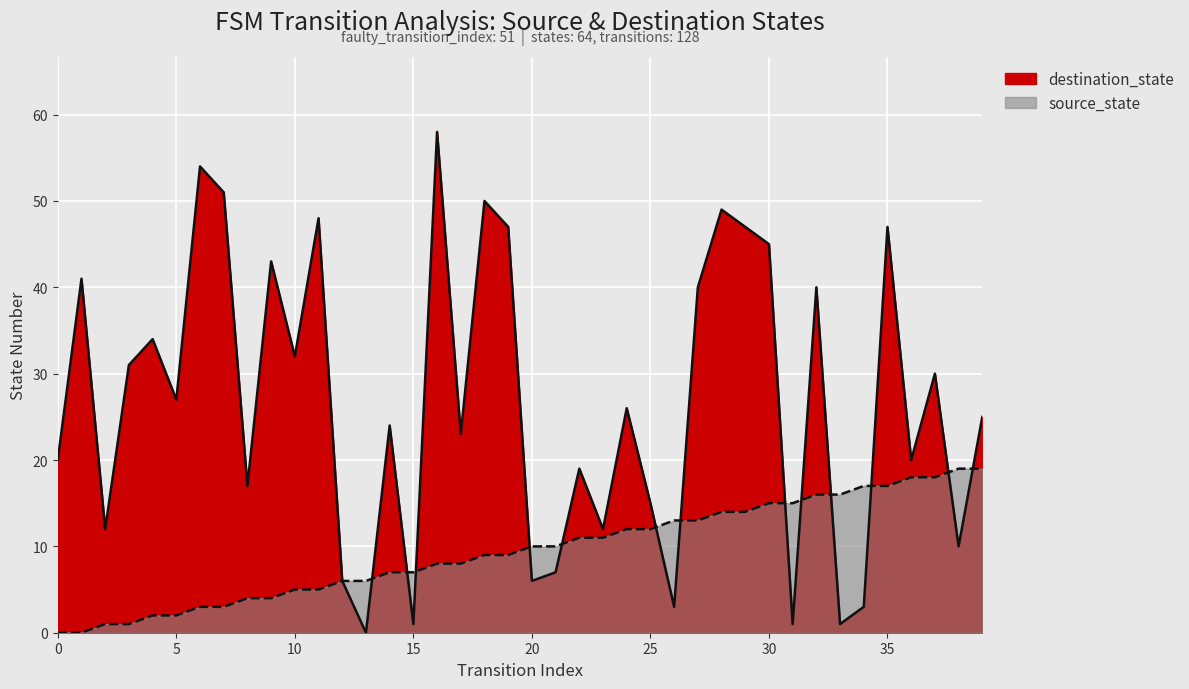

Rank the categories by source_state value from lowest to highest.

0, 1, 2, 3, 4, 5, 6, 7, 8, 9, 10, 11, 12, 13, 14, 15, 16, 17, 18, 19, 20, 21, 22, 23, 24, 25, 26, 27, 28, 29, 30, 31, 32, 33, 34, 35, 36, 37, 38, 39